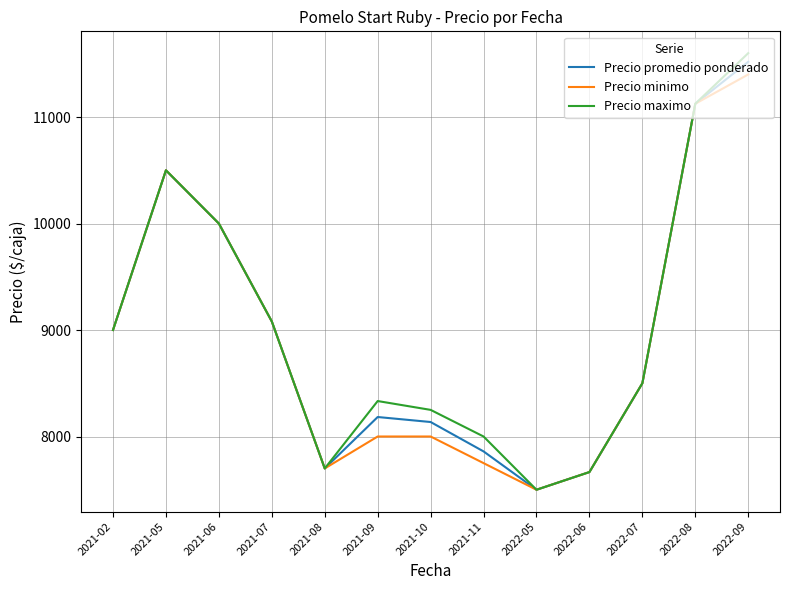

Reading left to right, transcribe all the data shown in this chart.

Precio promedio ponderado: 2021-02=9000	2021-05=10500	2021-06=10000	2021-07=9080	2021-08=7700	2021-09=8183	2021-10=8136	2021-11=7860	2022-05=7500	2022-06=7666	2022-07=8500	2022-08=11125	2022-09=11519
Precio minimo: 2021-02=9000	2021-05=10500	2021-06=10000	2021-07=9080	2021-08=7700	2021-09=8000	2021-10=8000	2021-11=7750	2022-05=7500	2022-06=7666	2022-07=8500	2022-08=11125	2022-09=11400
Precio maximo: 2021-02=9000	2021-05=10500	2021-06=10000	2021-07=9080	2021-08=7700	2021-09=8333	2021-10=8250	2021-11=8000	2022-05=7500	2022-06=7666	2022-07=8500	2022-08=11125	2022-09=11600